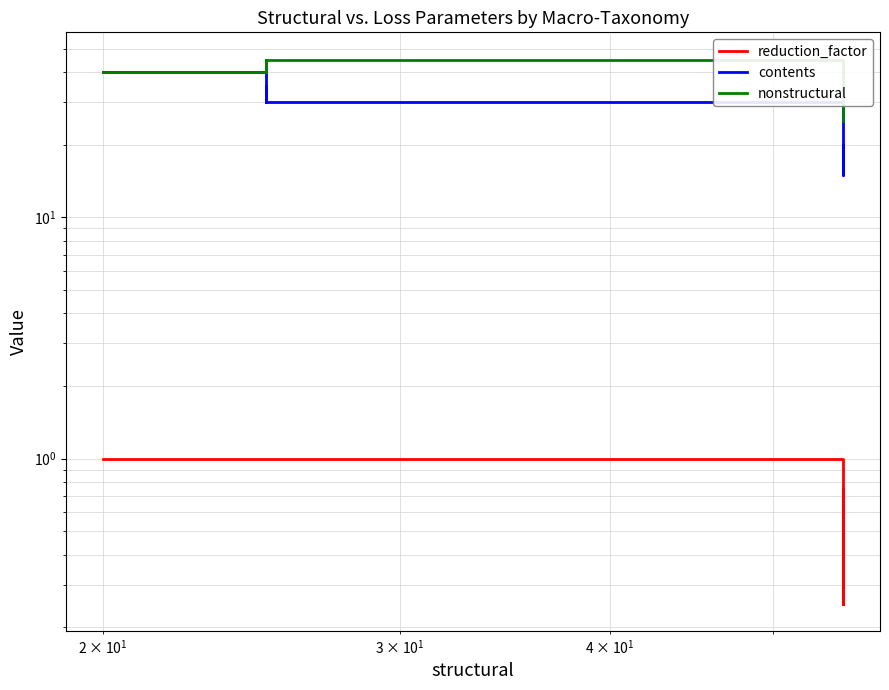

Count the contents values in the range 20 to 30.

20